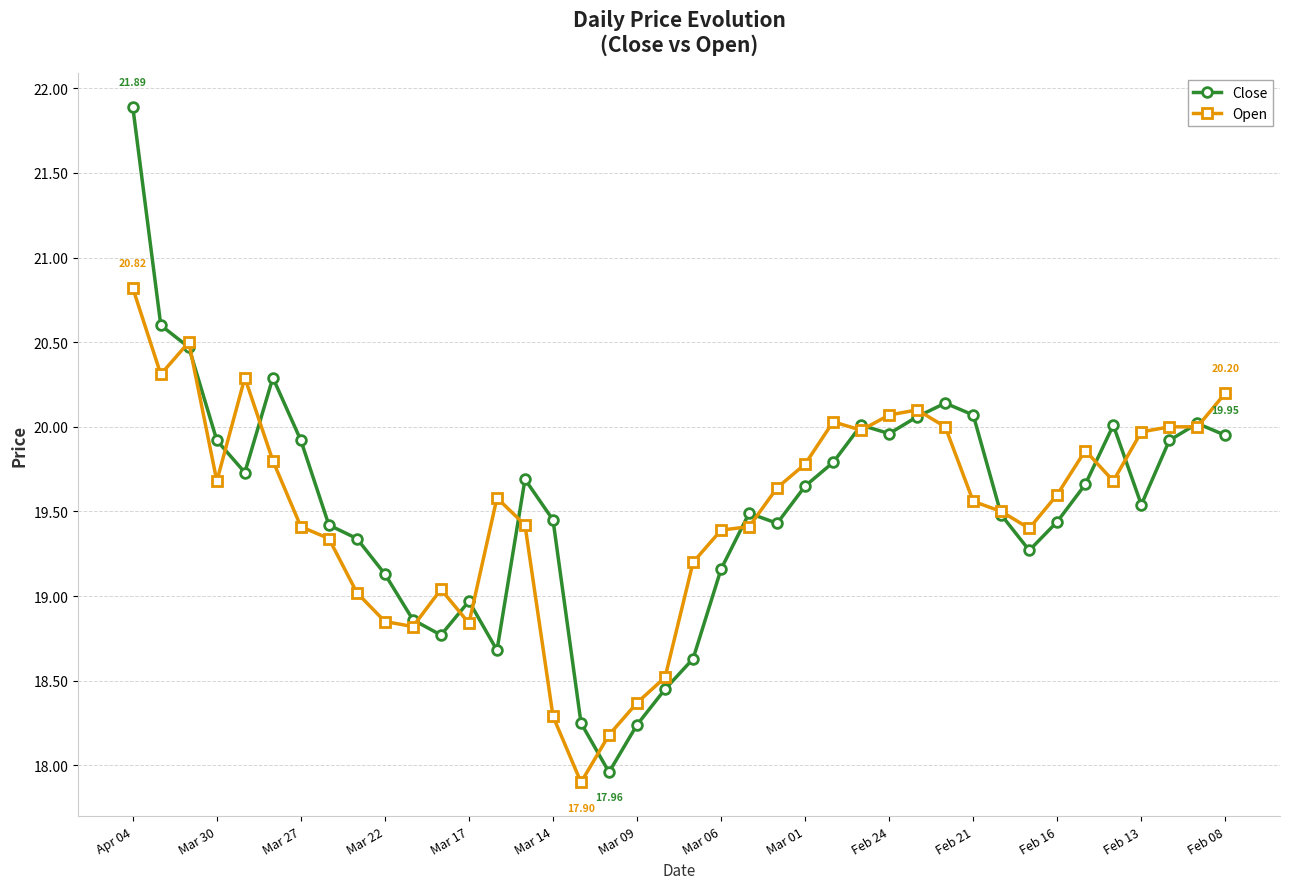

Rank the series by their maximum value, from lowest to highest.

Open, Close